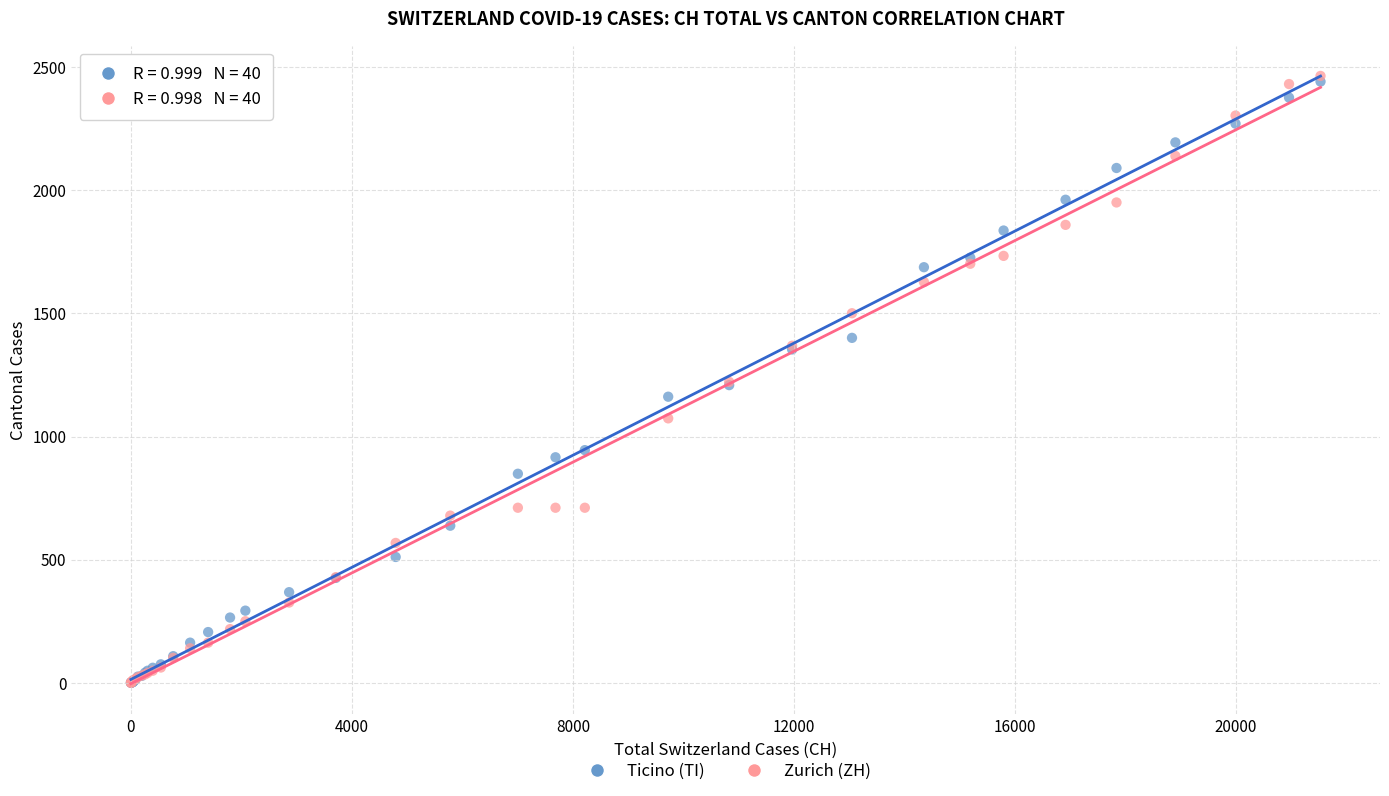

What are all the series names shown in the legend?

Ticino (TI), Zurich (ZH)